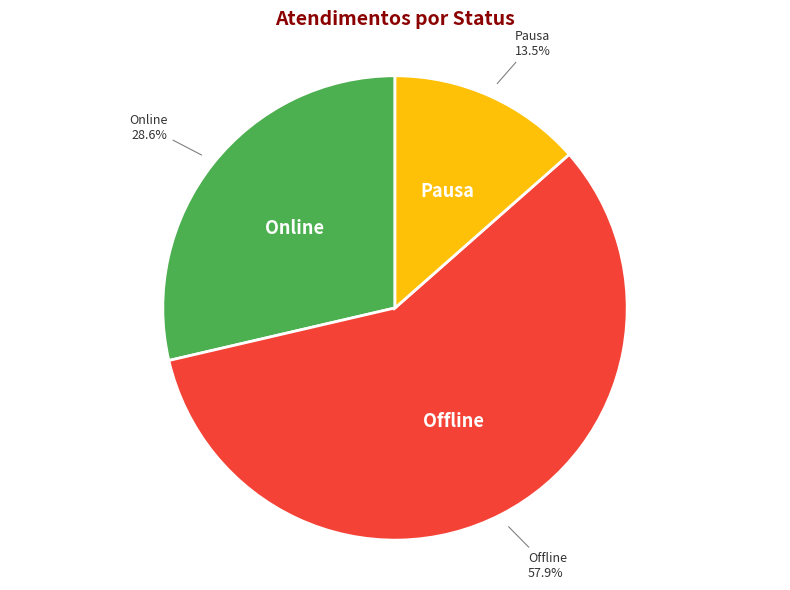

Does any single category account for the majority?

Yes